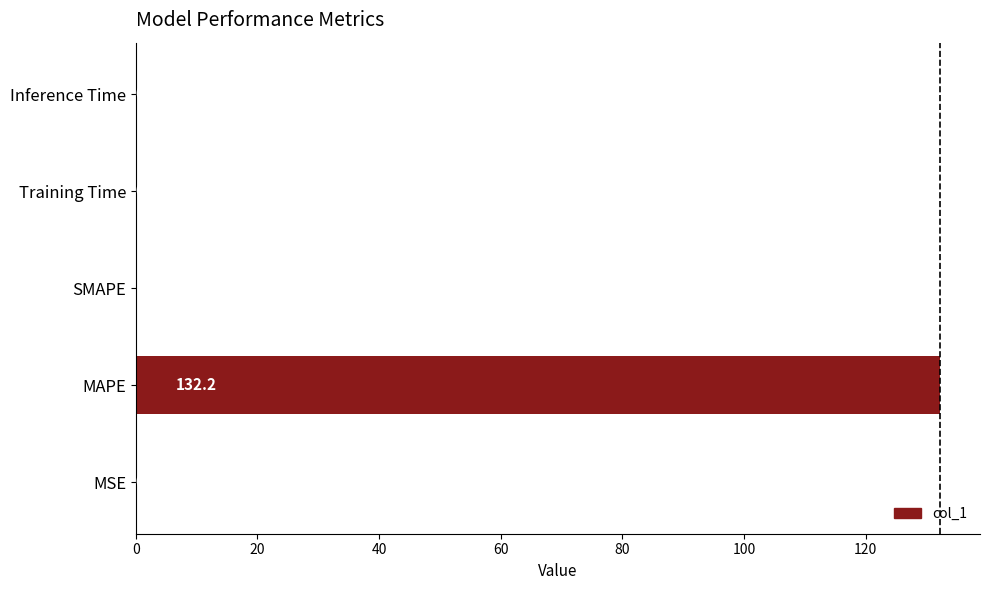

What is the sum of all values?

132.3